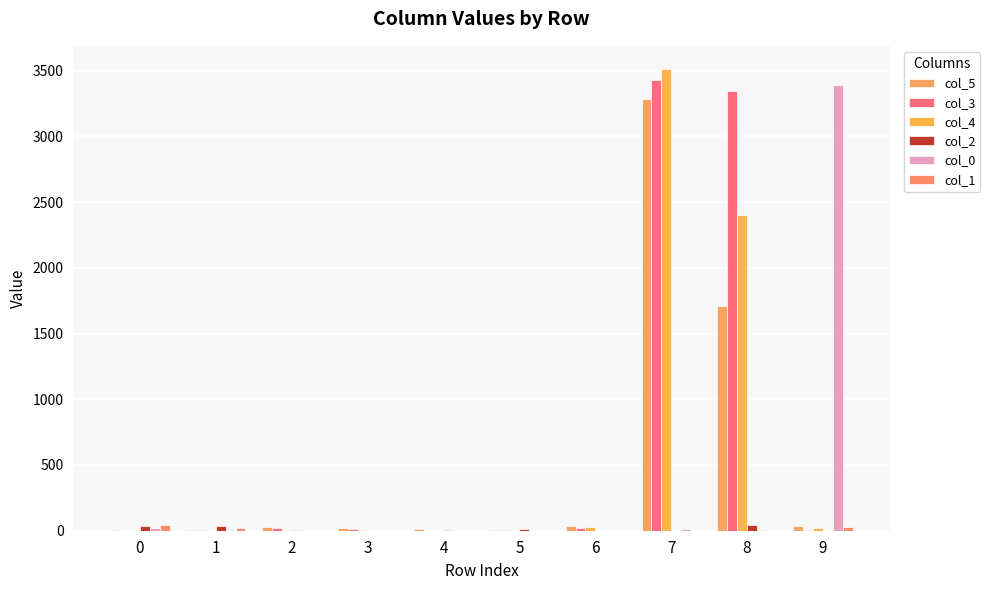

What is the difference between the highest and lowest values at 0?

46